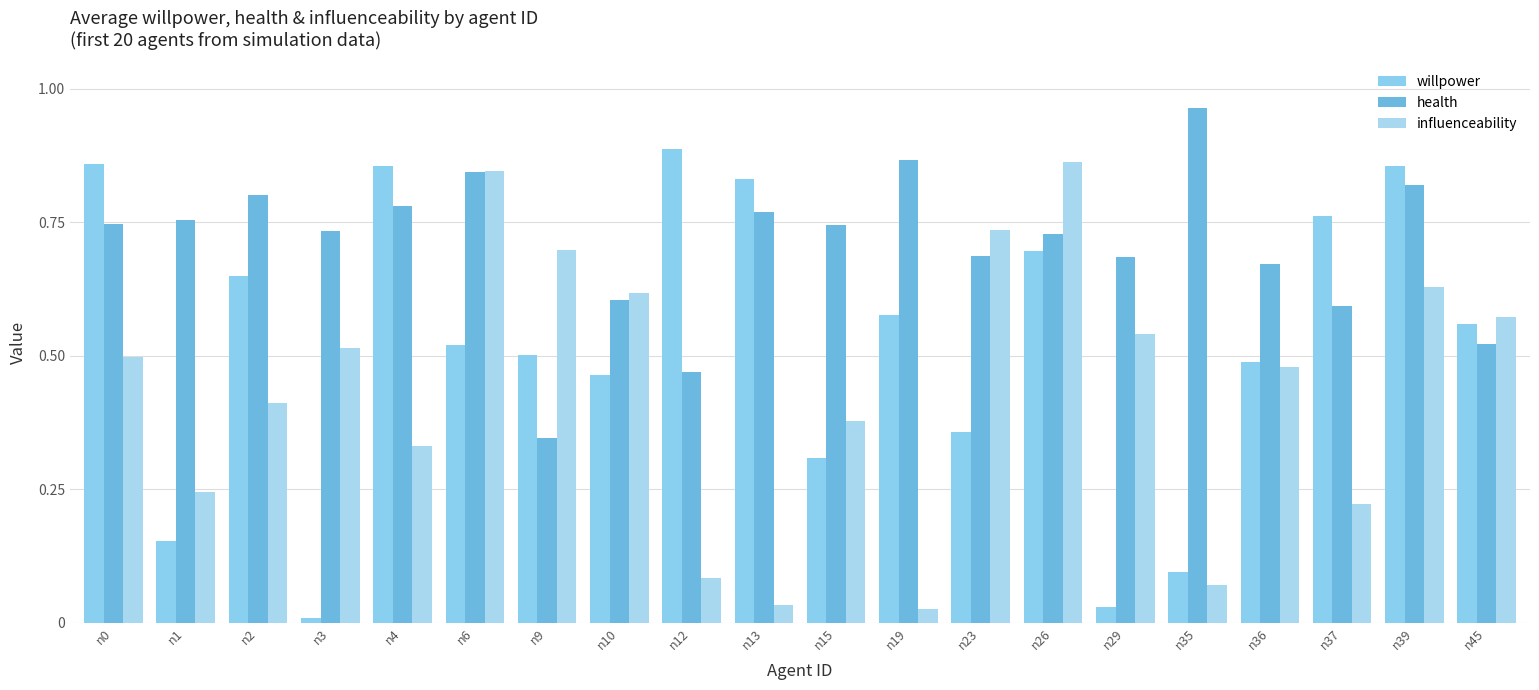

Between n1 and n19, which is larger?

n19